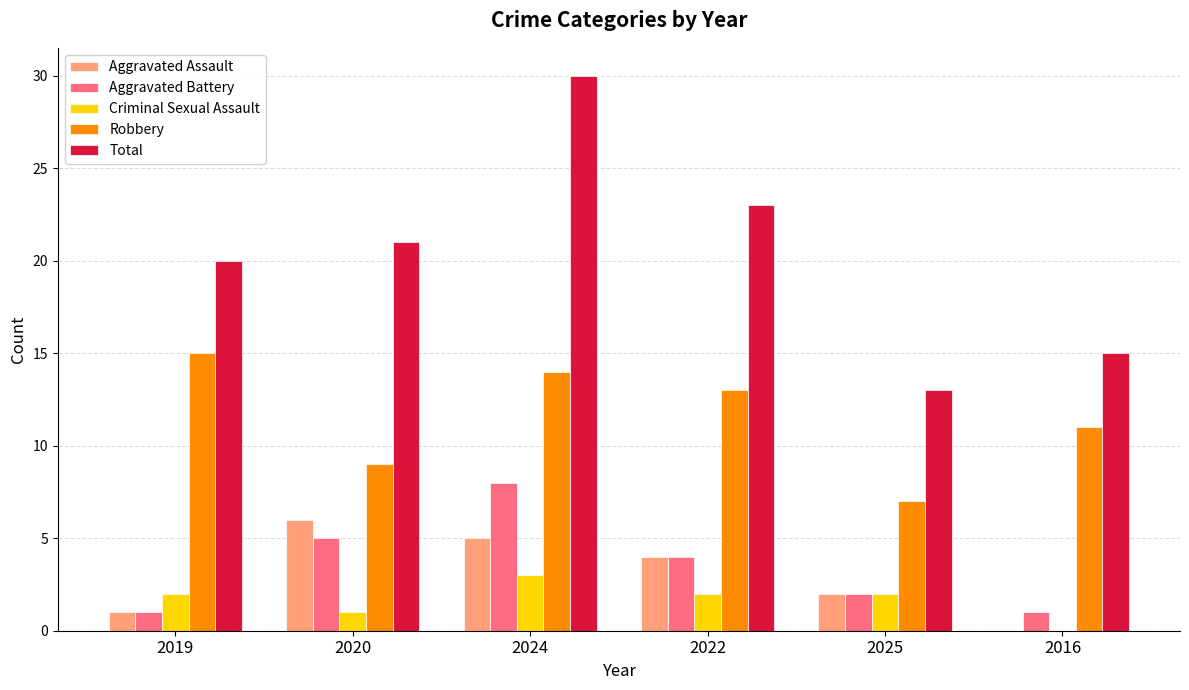

What is the highest value of the Aggravated Assault series?

6